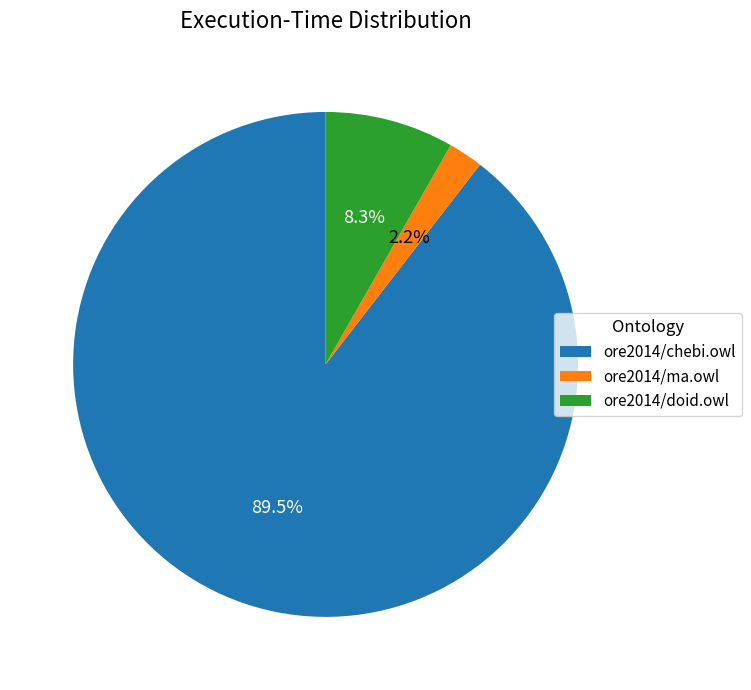

Which slice is the largest?

ore2014/chebi.owl